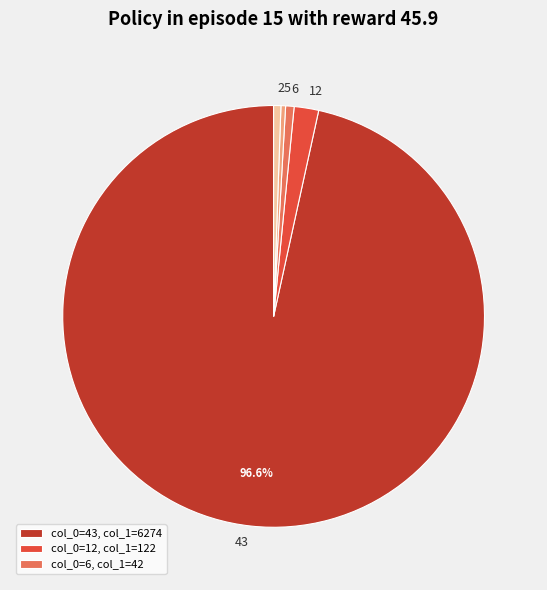

To the nearest percent, what percentage of the pie is 6?

1%